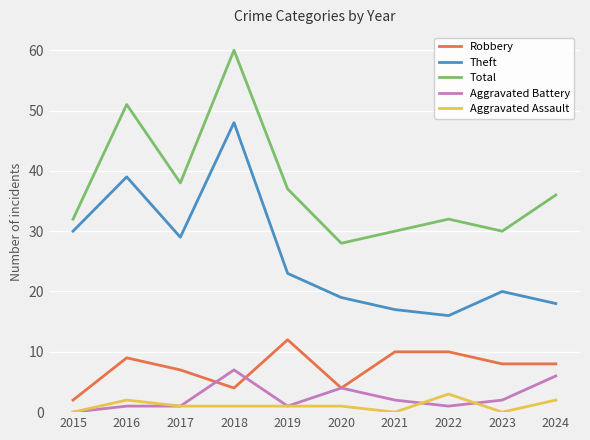

What is the total value across all series at 2015?

64